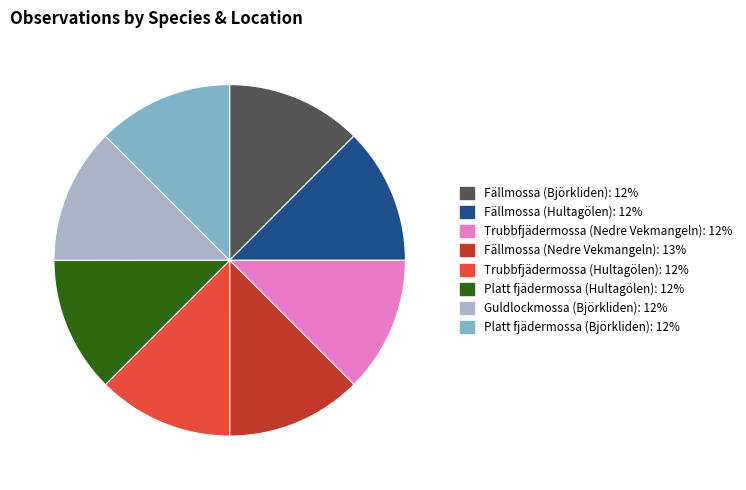

The Platt fjädermossa (Björkliden) slice represents 2% of the pie. True or false?

False